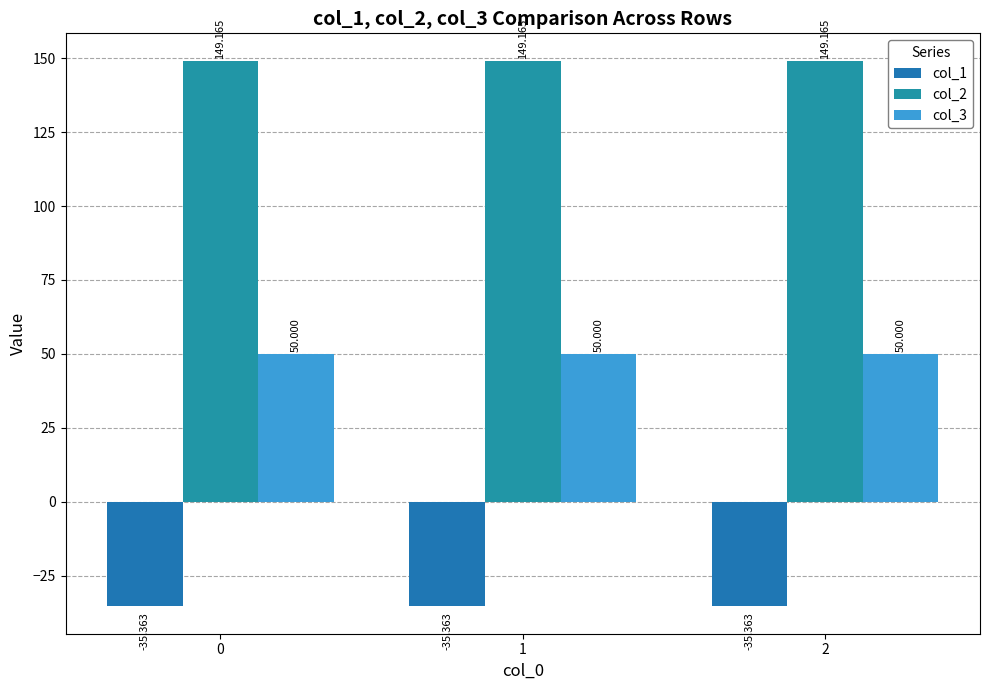

The col_1 series shows -35.4 at 2. True or false?

True